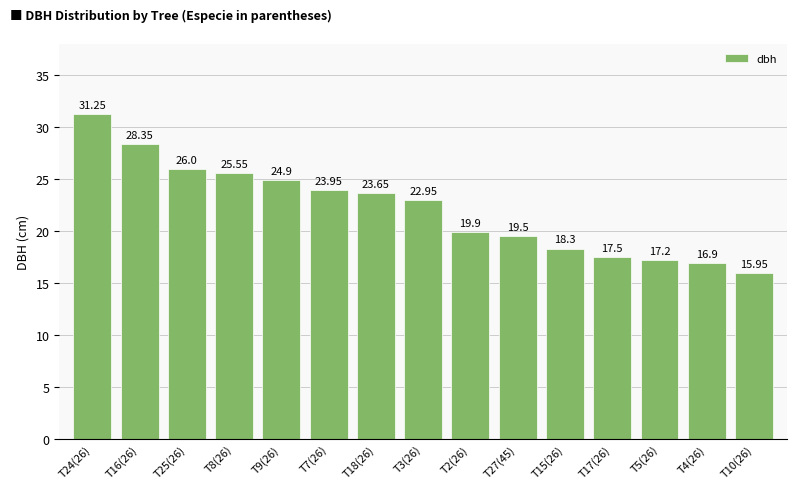

How many data points are less than 22?

7